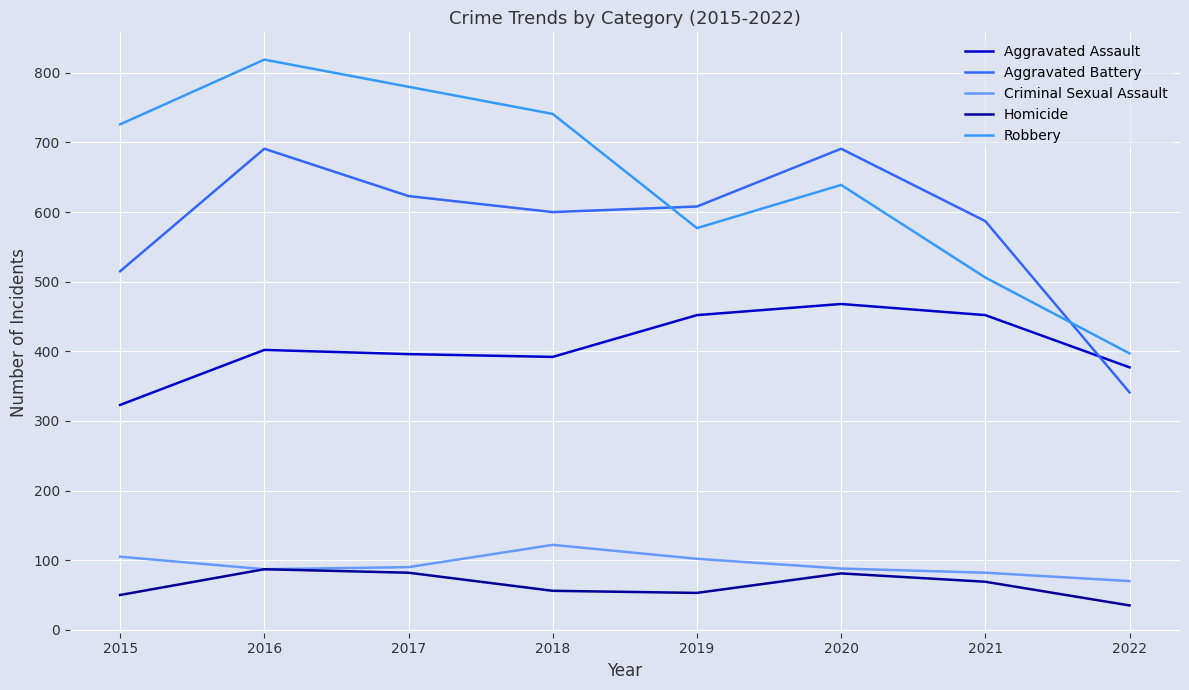

At which label does Aggravated Assault reach its minimum?

2015